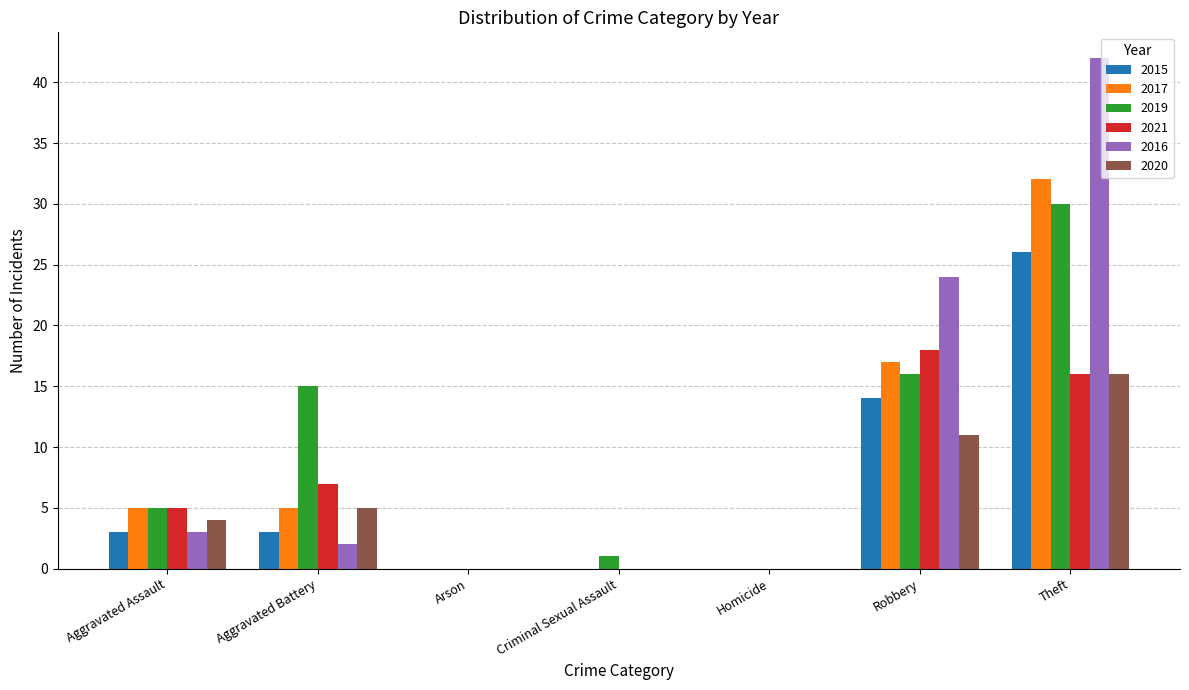

Read the 2016 value at Theft.

42